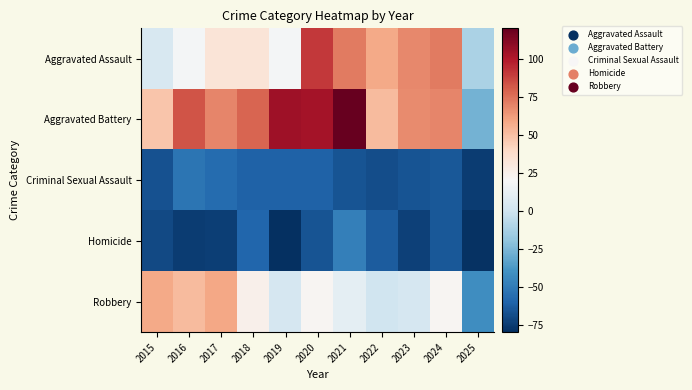

Reading left to right, transcribe all the data shown in this chart.

Aggravated Assault: 2015=4.3	2016=18.3	2017=33.3	2018=33.3	2019=18.3	2020=91.3	2021=72.3	2022=58.3	2023=68.3	2024=72.3	2025=-11.7
Aggravated Battery: 2015=48.3	2016=83.3	2017=69.3	2018=78.3	2019=105.3	2020=103.3	2021=120.3	2022=52.3	2023=67.3	2024=69.3	2025=-26.7
Criminal Sexual Assault: 2015=-66.7	2016=-52.7	2017=-56.7	2018=-60.7	2019=-60.7	2020=-60.7	2021=-65.7	2022=-68.7	2023=-65.7	2024=-64.7	2025=-74.7
Homicide: 2015=-69.7	2016=-74.7	2017=-73.7	2018=-58.7	2019=-79.7	2020=-65.7	2021=-47.7	2022=-62.7	2023=-72.7	2024=-64.7	2025=-78.7
Robbery: 2015=58.3	2016=52.3	2017=59.3	2018=25.3	2019=3.3	2020=22.3	2021=10.3	2022=0.3	2023=3.3	2024=22.3	2025=-41.7